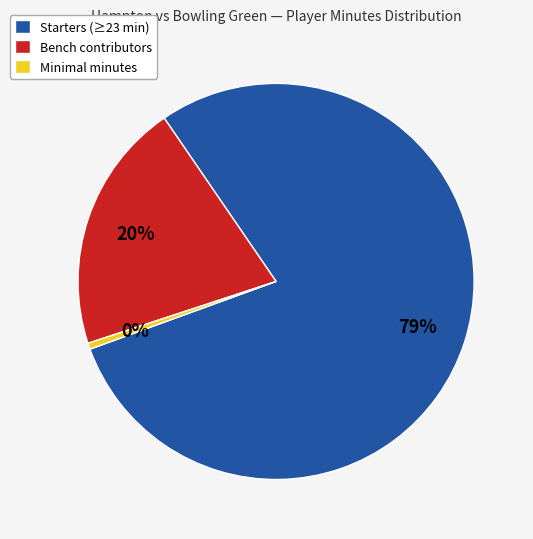

Rank the categories by value from lowest to highest.

Minimal minutes, Bench contributors, Starters (≥23 min)